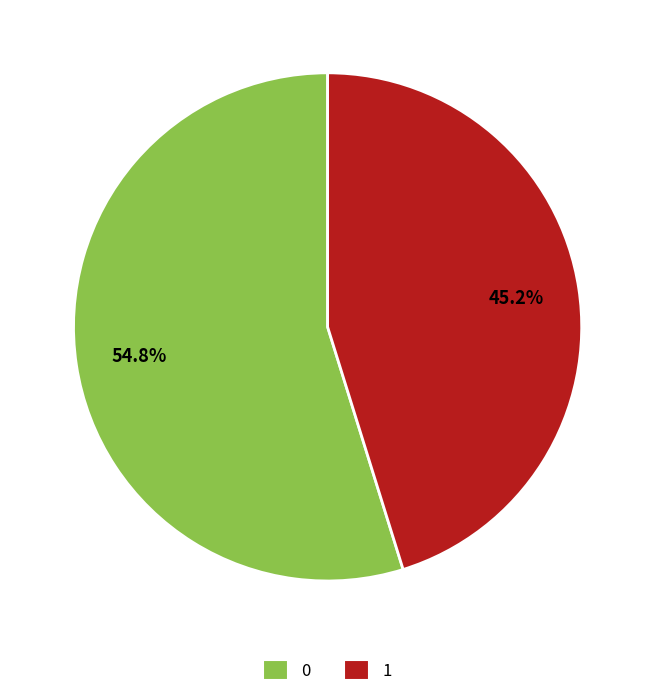

To the nearest percent, what portion does 0 represent?

55%